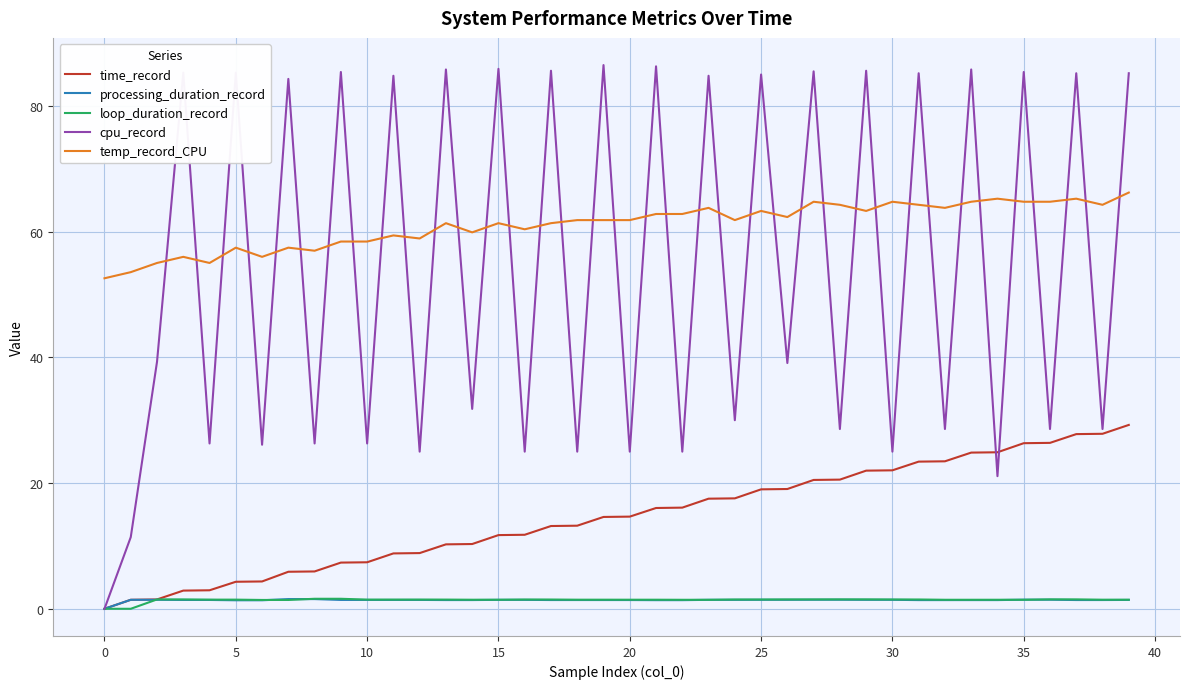

Which series has the widest spread of values?

cpu_record